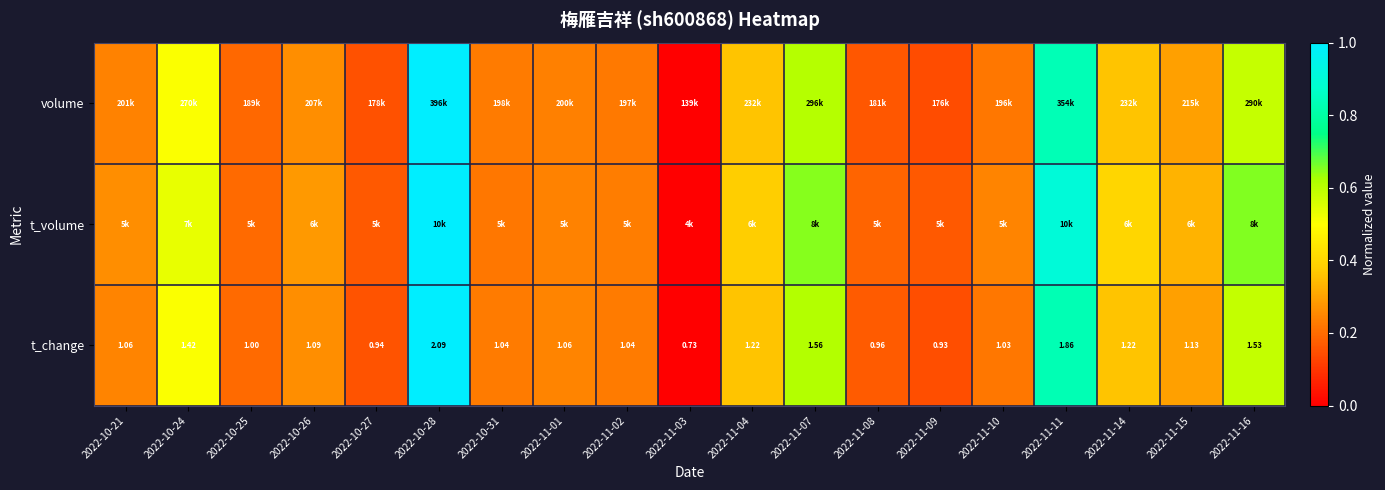

How many data points in t_change are less than 1?

4